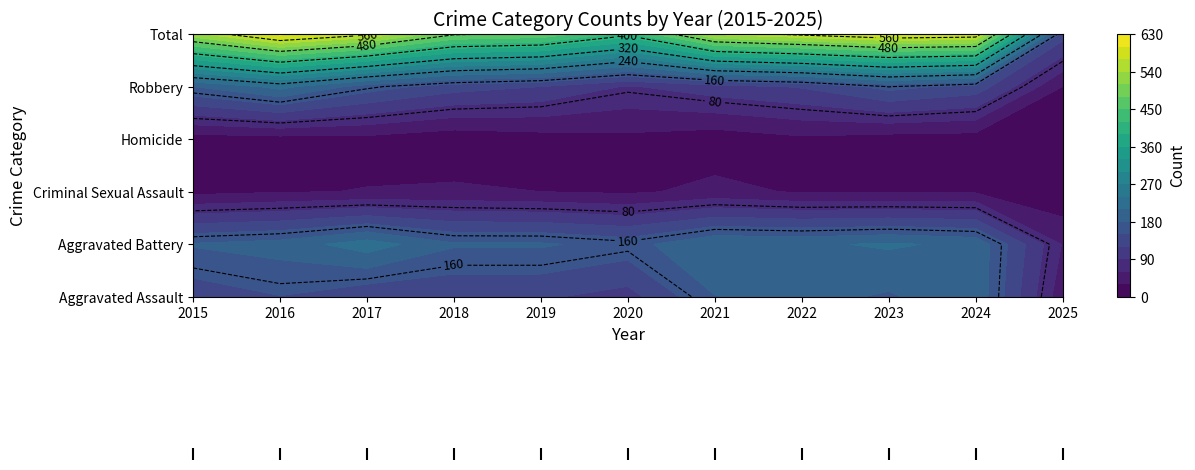

At which label does Robbery first exceed 134?

2015